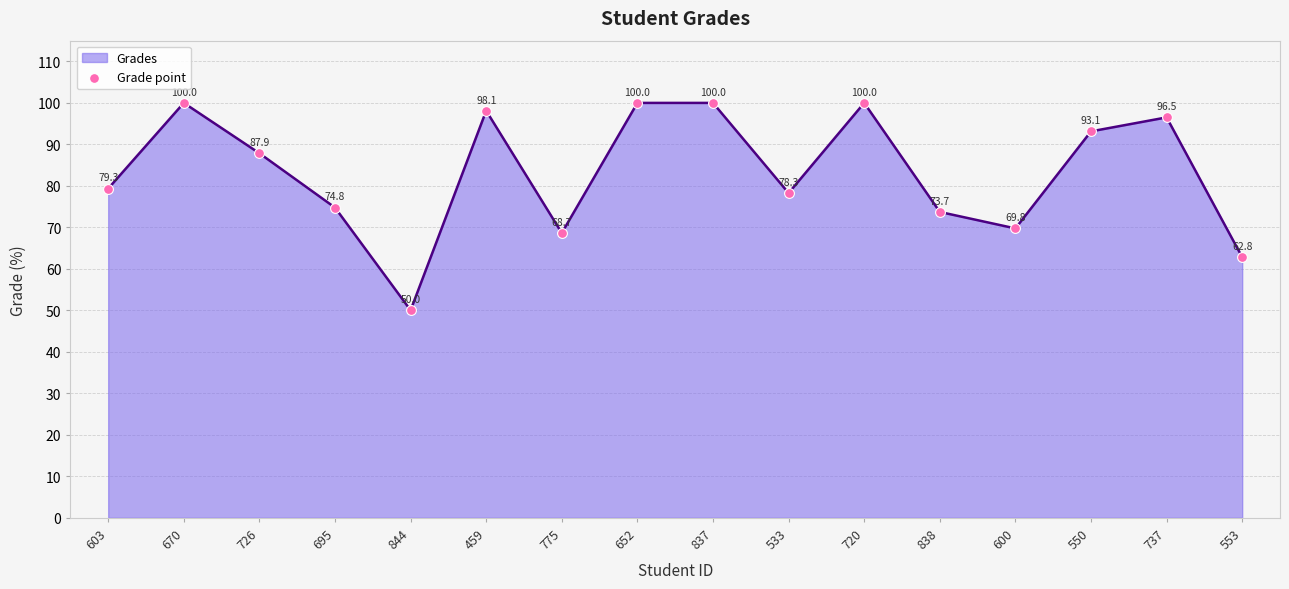

What is the change in value from 695 to 737?

+21.7